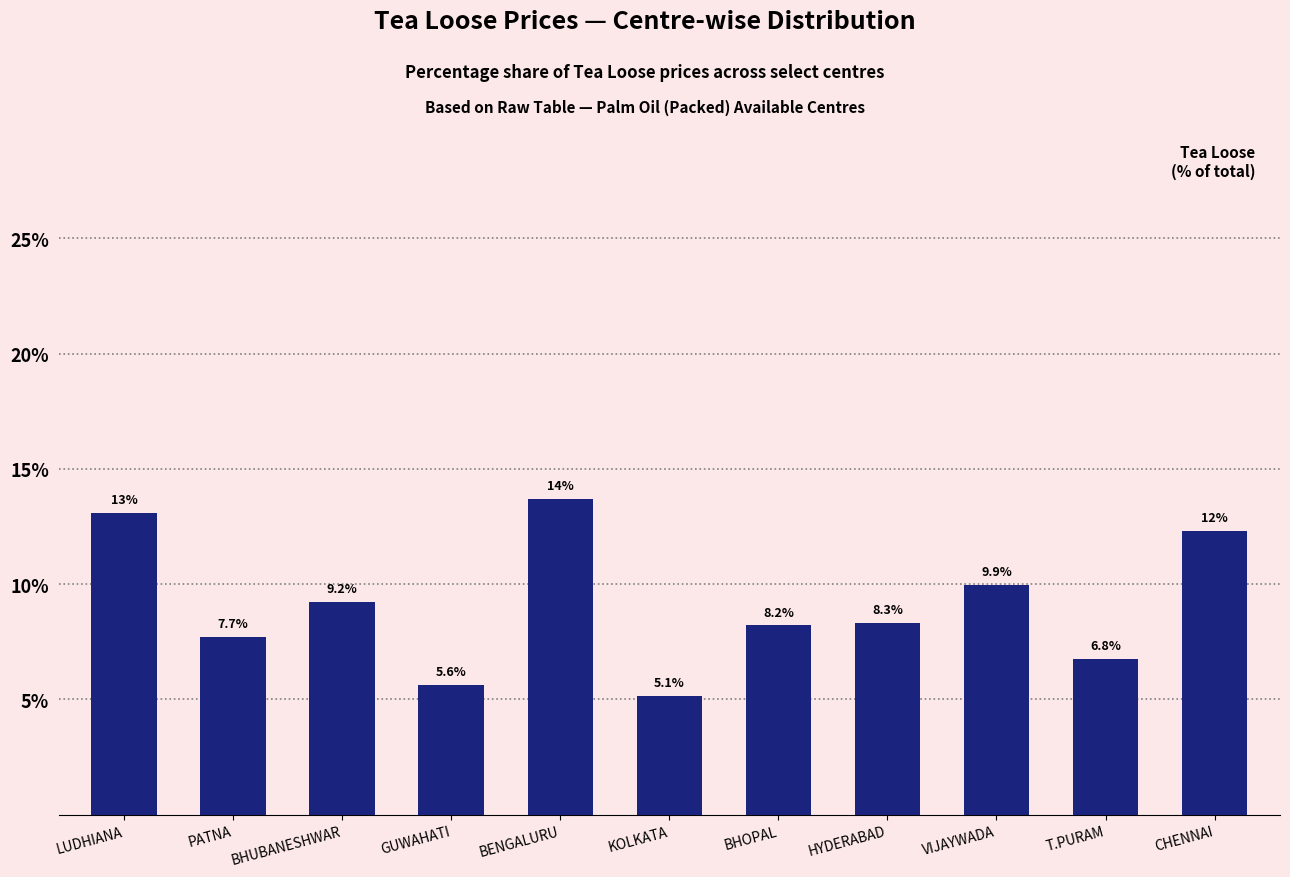

Does the chart contain any negative values?

No